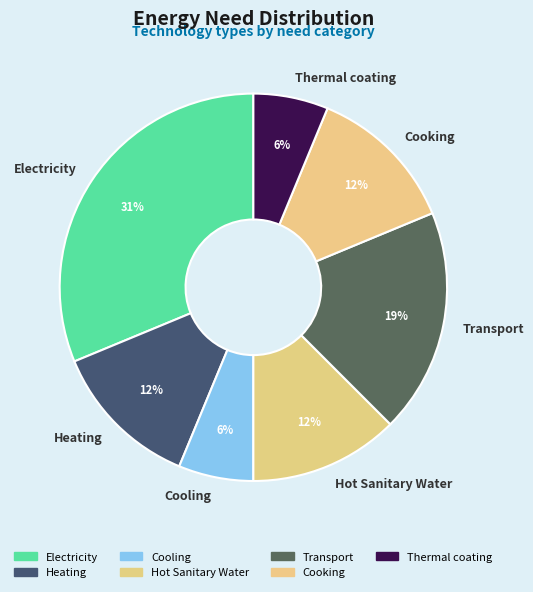

Is it true that Transport is 13% of the pie?

False